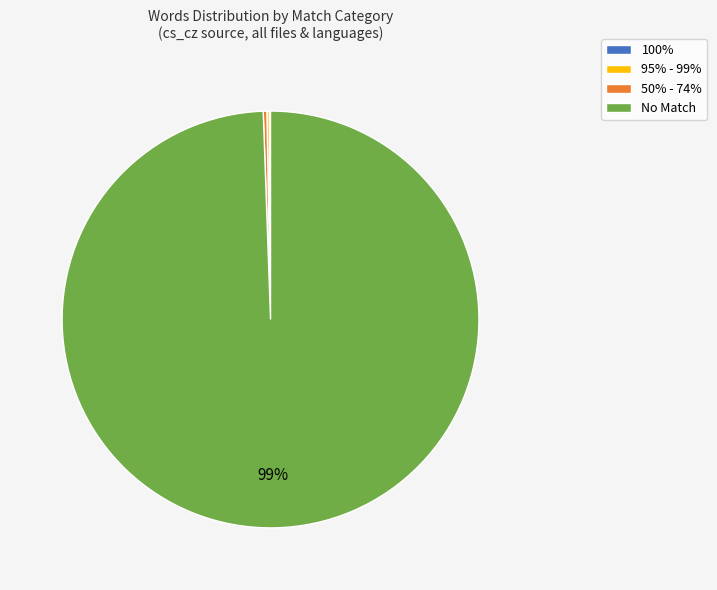

Combined, do 50% - 74% and No Match account for over 50%?

Yes